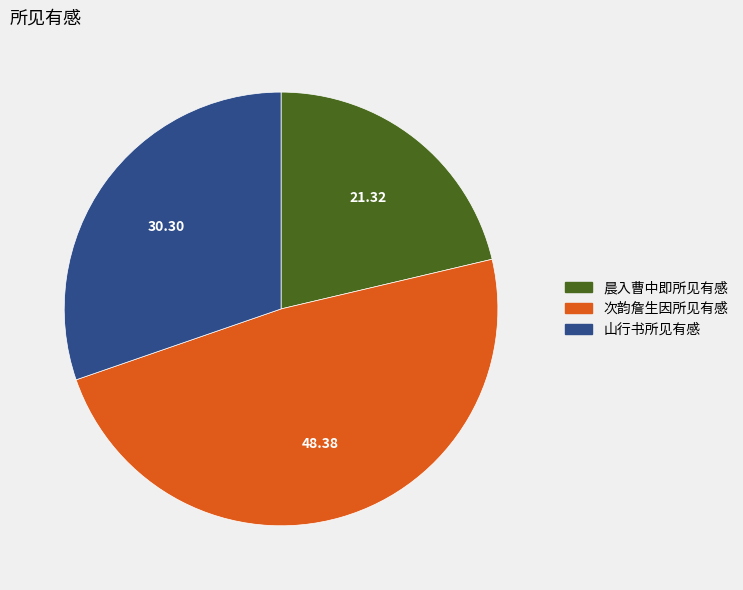

Which slice is the smallest?

晨入曹中即所见有感